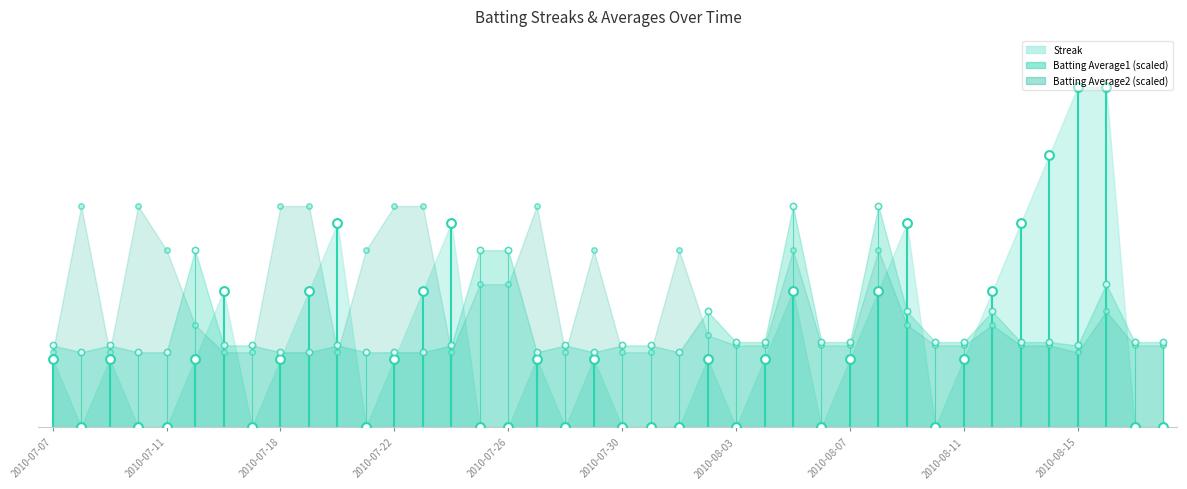

Is the value of Streak dots at 25 greater than the value of BA2 dots at 37?

No